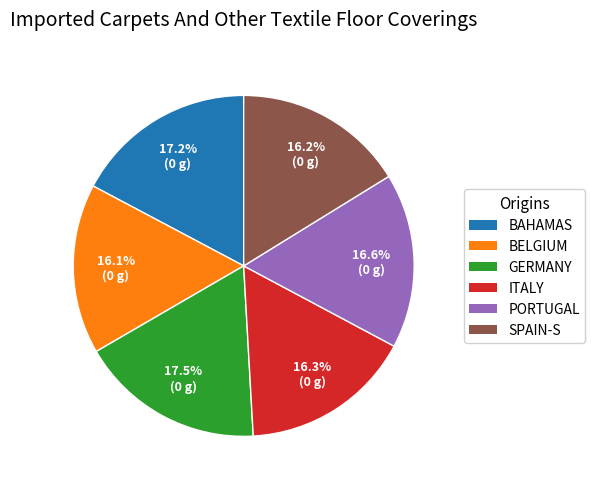

Approximately how many times larger is the value at BELGIUM compared to BAHAMAS?

0.9